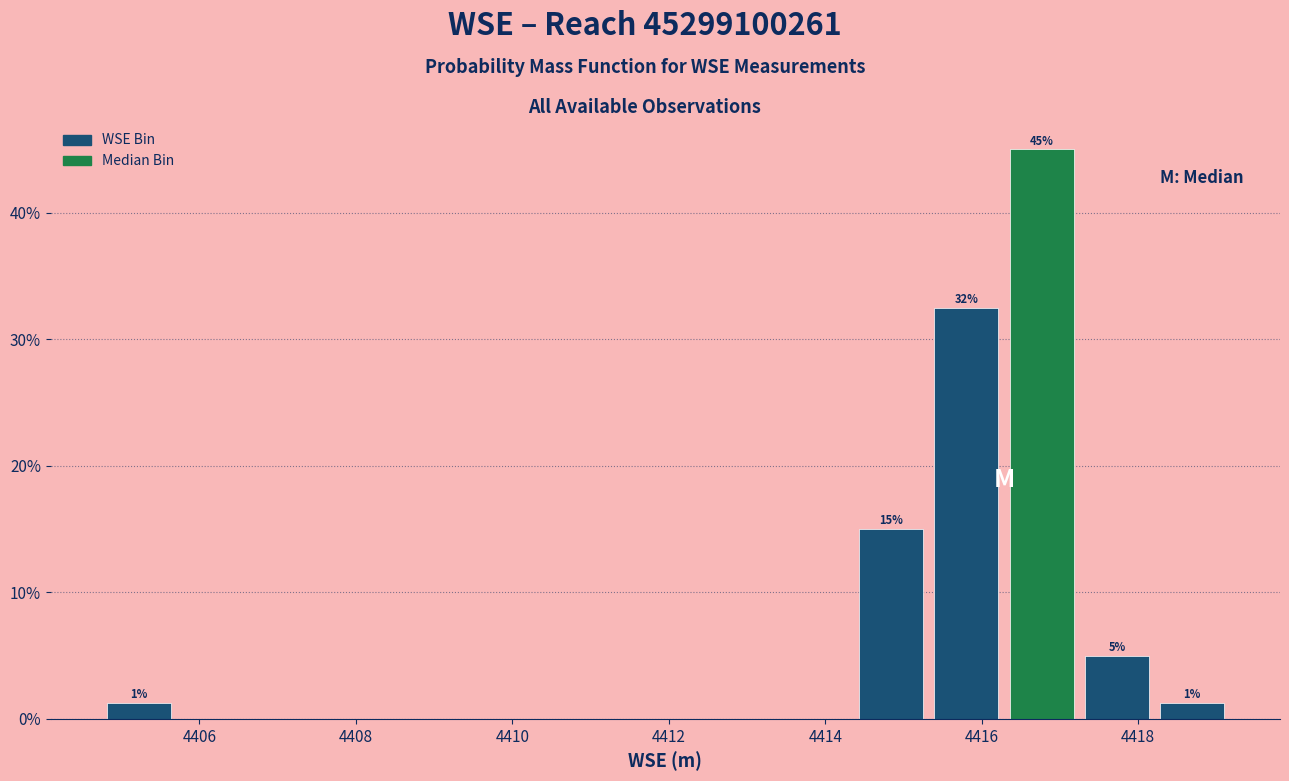

Over which range of the x-axis is the bar tallest?

4416.2 to 4417.2